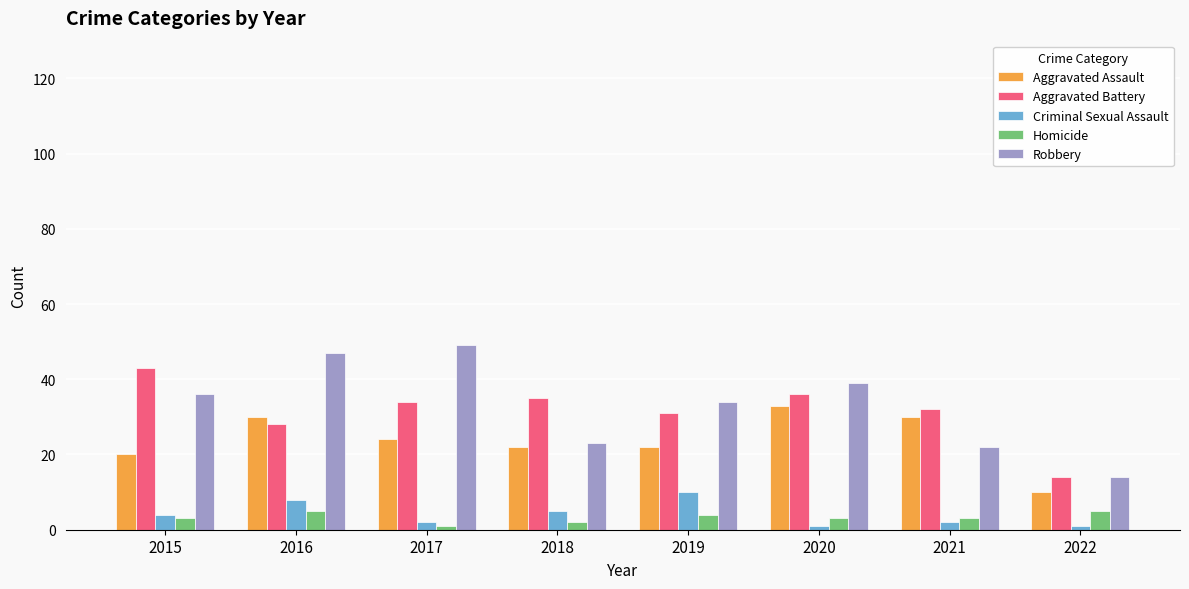

Is it true that Aggravated Battery equals 20 at 2022?

False